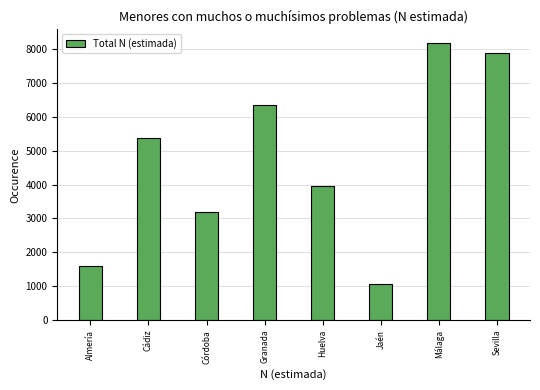

Reading right to left, transcribe all the data shown in this chart.

Sevilla=7887	Málaga=8171	Jaén=1052	Huelva=3953	Granada=6337	Córdoba=3194	Cádiz=5370	Almería=1588